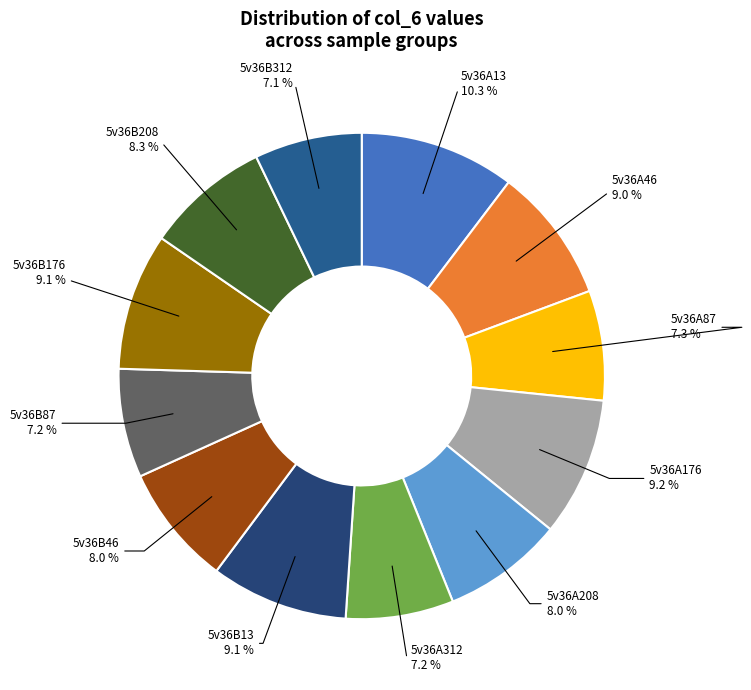

Is it true that 5v36B208 is 18% of the pie?

False